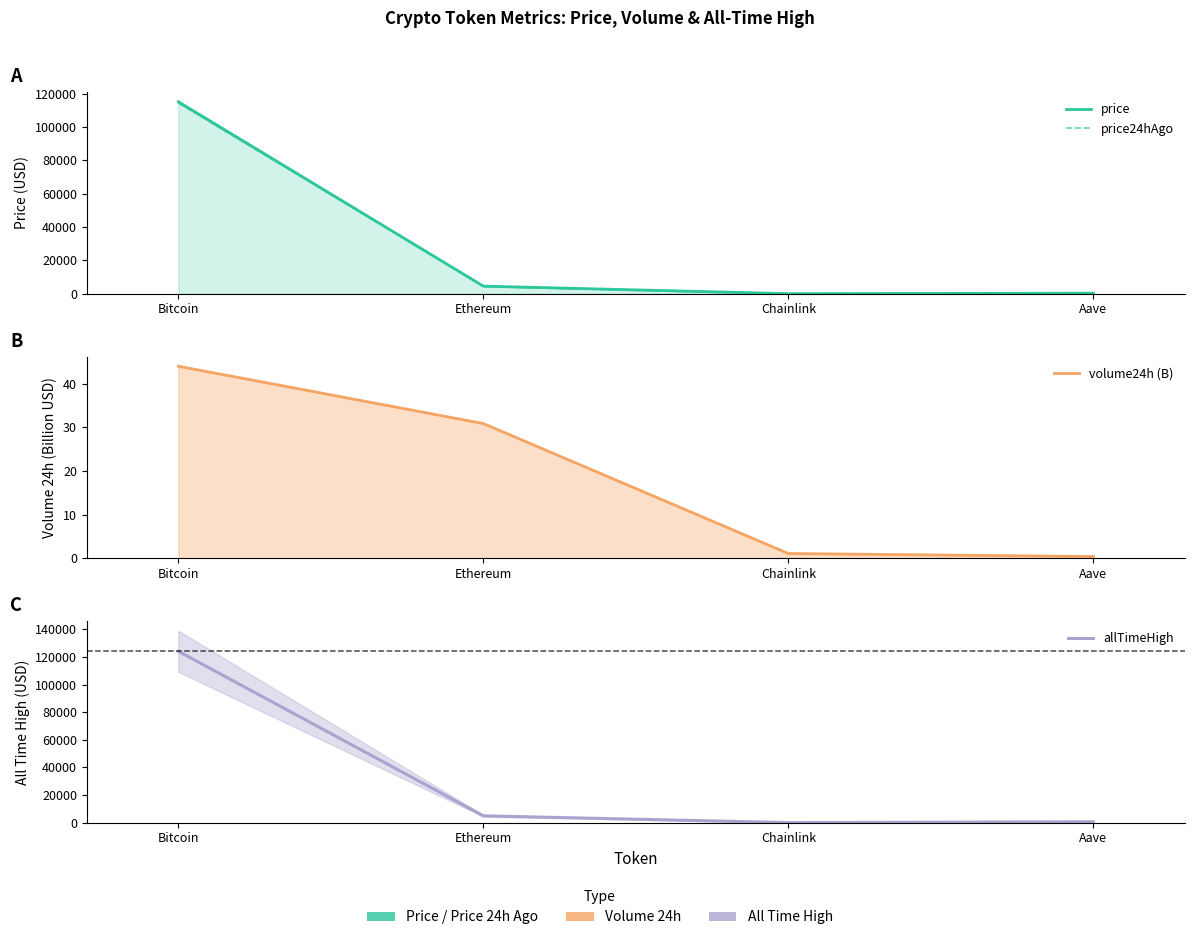

Which series changed the most between Bitcoin and Chainlink?

allTimeHigh